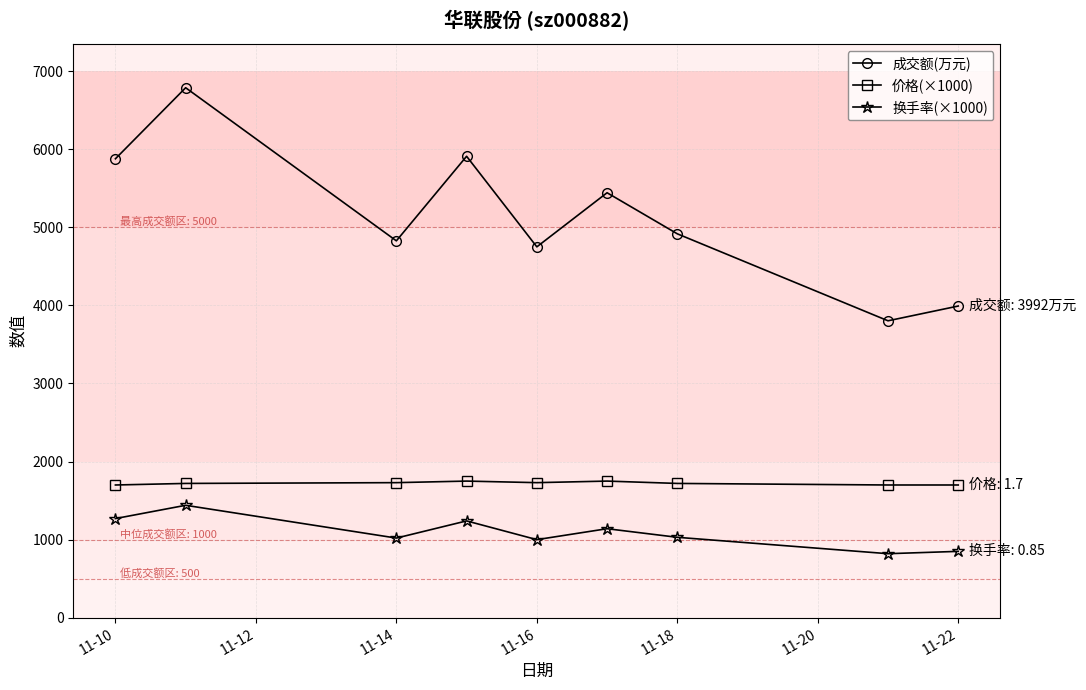

Which series has the widest spread of values?

成交额(万元)